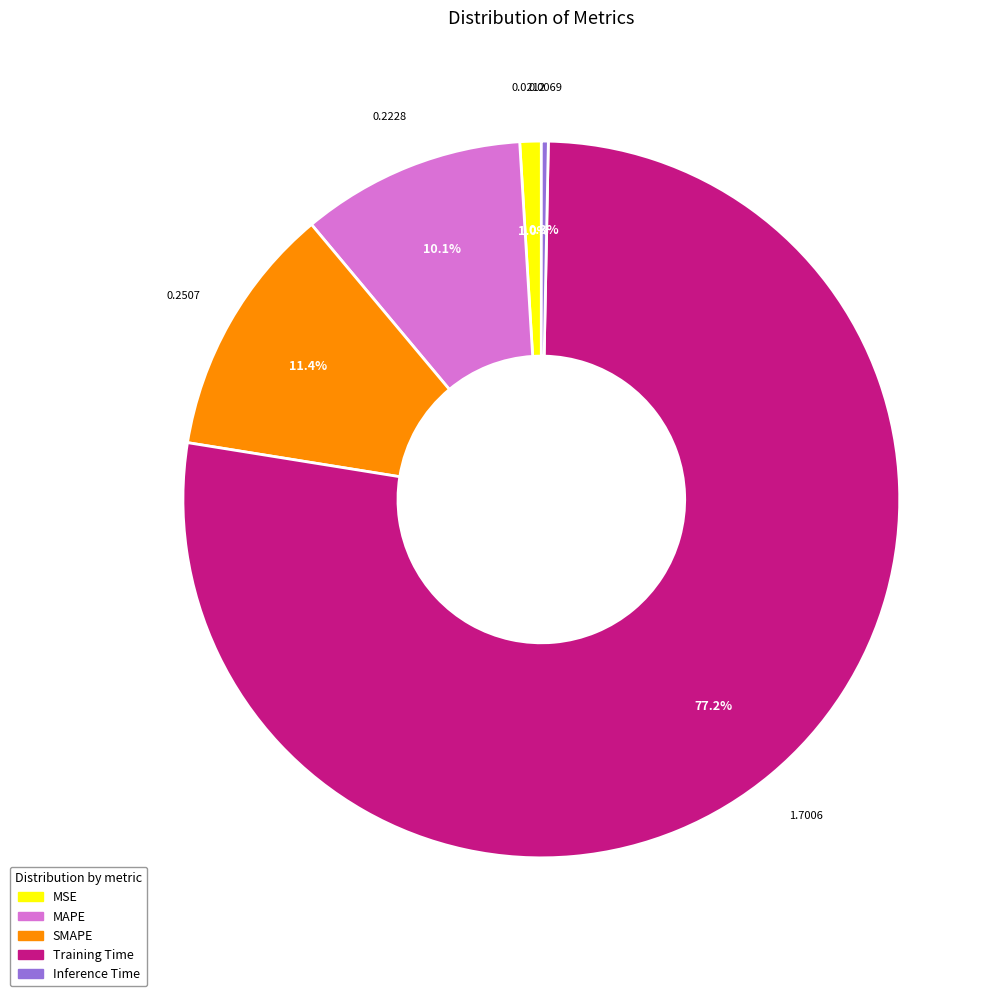

True or false: SMAPE accounts for 11% of the total.

True